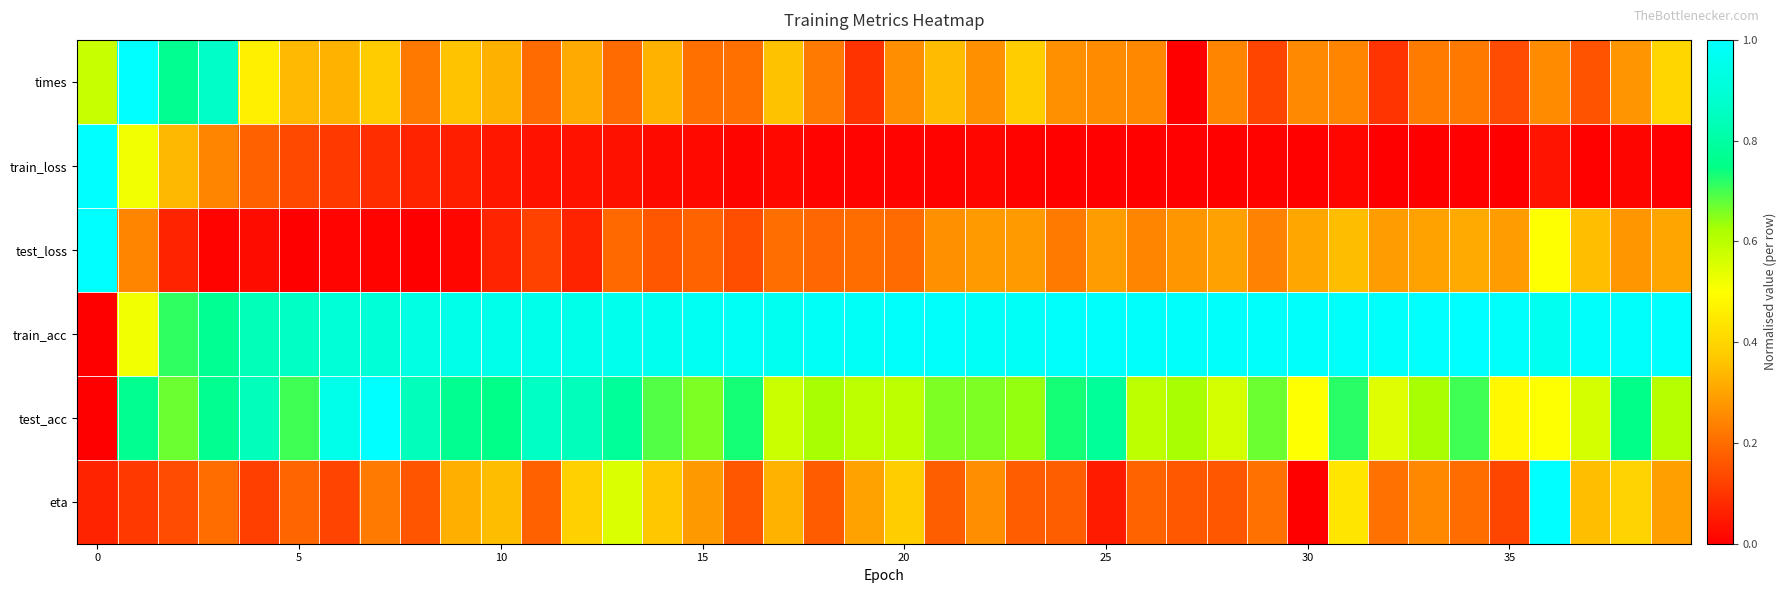

Reading left to right, list all the values displayed in this chart.

times: 0.6	1.0	0.8	0.9	0.5	0.3	0.3	0.4	0.2	0.4	0.3	0.2	0.3	0.2	0.3	0.2	0.2	0.4	0.2	0.1	0.3	0.3	0.3	0.4	0.3	0.3	0.3	0.0	0.2	0.1	0.3	0.2	0.1	0.2	0.2	0.1	0.3	0.2	0.3	0.4
train_loss: 1.0	0.5	0.3	0.2	0.2	0.1	0.1	0.1	0.1	0.1	0.0	0.0	0.0	0.0	0.0	0.0	0.0	0.0	0.0	0.0	0.0	0.0	0.0	0.0	0.0	0.0	0.0	0.0	0.0	0.0	0.0	0.0	0.0	0.0	0.0	0.0	0.0	0.0	0.0	0.0
test_loss: 1.0	0.2	0.1	0.0	0.0	0.0	0.0	0.0	0.0	0.0	0.1	0.1	0.1	0.2	0.2	0.2	0.1	0.2	0.2	0.2	0.2	0.3	0.3	0.3	0.2	0.3	0.2	0.3	0.3	0.2	0.3	0.3	0.3	0.3	0.3	0.3	0.5	0.3	0.3	0.3
train_acc: 0.0	0.5	0.7	0.8	0.8	0.9	0.9	0.9	0.9	0.9	0.9	1.0	0.9	1.0	1.0	1.0	1.0	1.0	1.0	1.0	1.0	1.0	1.0	1.0	1.0	1.0	1.0	1.0	1.0	1.0	1.0	1.0	1.0	1.0	1.0	1.0	1.0	1.0	1.0	1.0
test_acc: 0.0	0.8	0.7	0.8	0.8	0.7	1.0	1.0	0.8	0.8	0.8	0.9	0.8	0.8	0.7	0.7	0.7	0.6	0.6	0.6	0.6	0.7	0.7	0.6	0.7	0.8	0.6	0.6	0.6	0.7	0.5	0.7	0.5	0.6	0.7	0.5	0.5	0.6	0.8	0.6
eta: 0.1	0.1	0.1	0.2	0.1	0.2	0.1	0.2	0.2	0.3	0.3	0.2	0.4	0.6	0.4	0.3	0.2	0.3	0.2	0.3	0.4	0.2	0.3	0.2	0.2	0.1	0.2	0.2	0.2	0.2	0.0	0.4	0.2	0.3	0.2	0.1	1.0	0.4	0.4	0.3